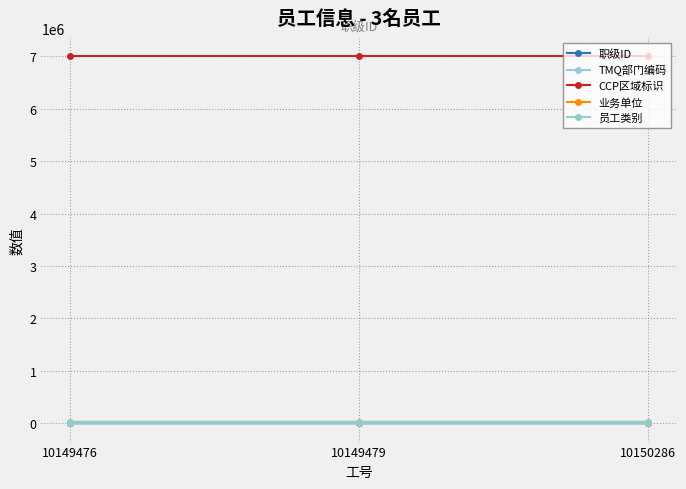

Is this an area chart (filled region under the line)?

No